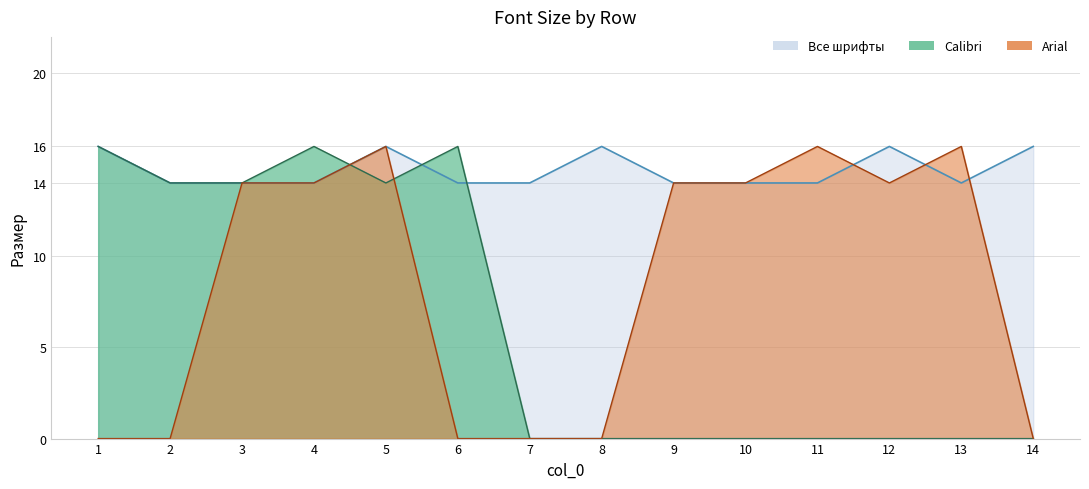

List the series in order of their overall mean, highest first.

Arial, Calibri